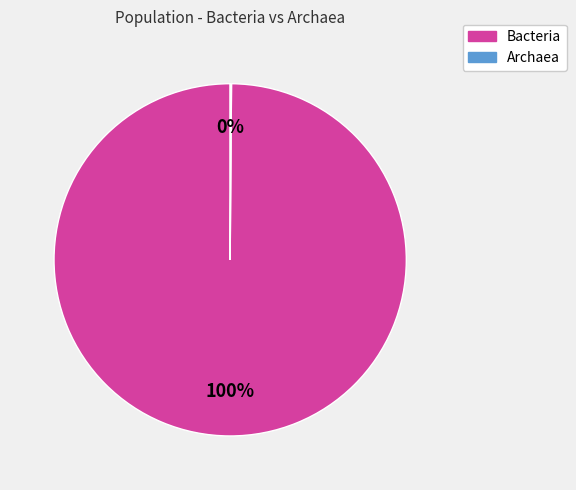

Is it true that Bacteria is 89% of the pie?

False